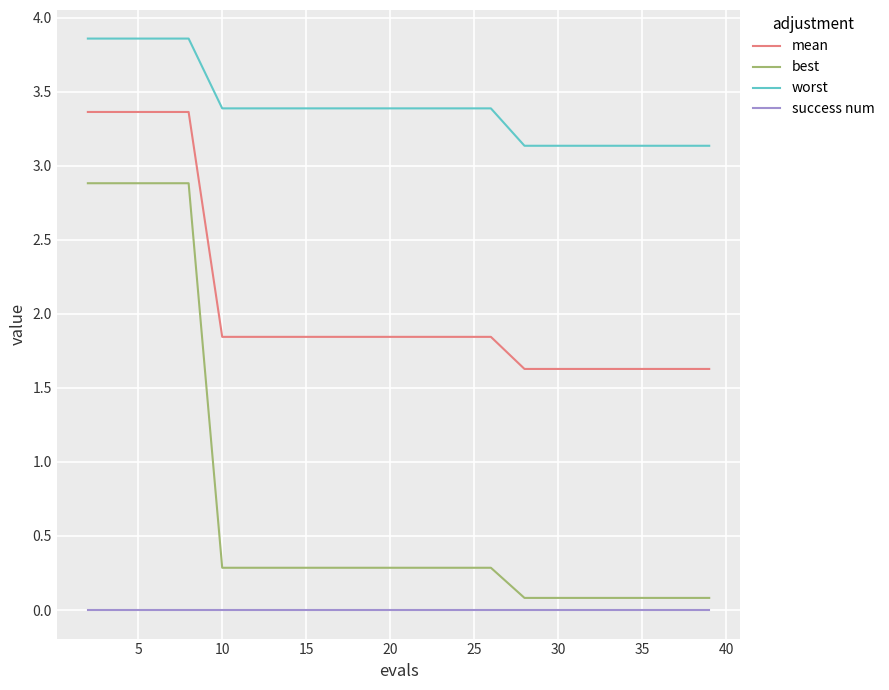

Which series has the largest total across all categories?

worst